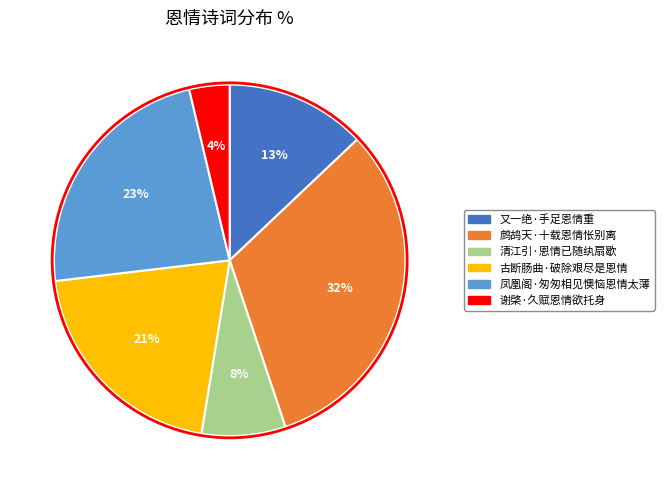

What percentage is the 又一绝·手足恩情重 slice, to the nearest percent?

13%